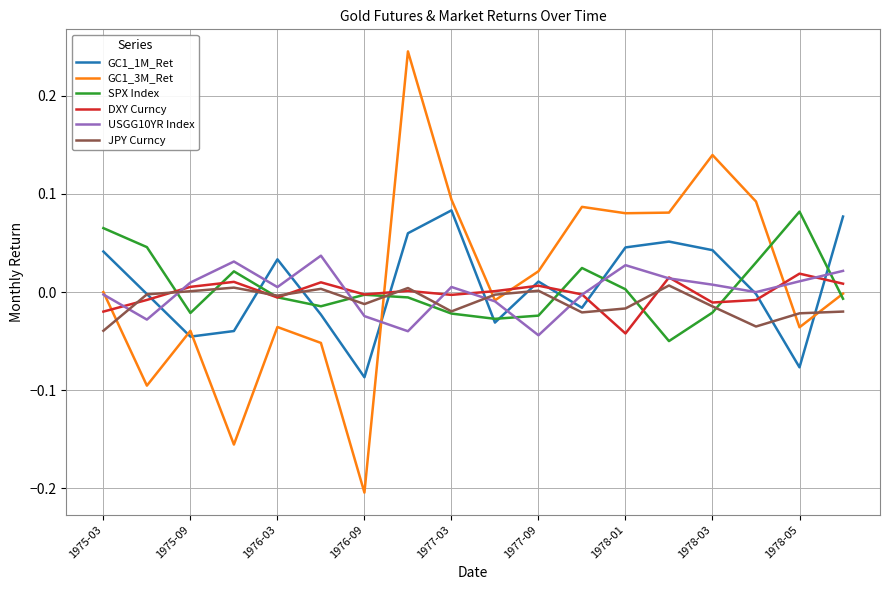

Which series ends up on top after the final intersection of USGG10YR Index and SPX Index?

USGG10YR Index